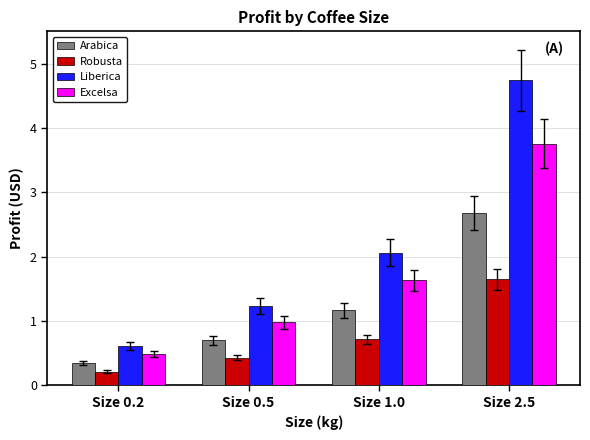

Rank the series by their maximum value, from lowest to highest.

Robusta, Arabica, Excelsa, Liberica